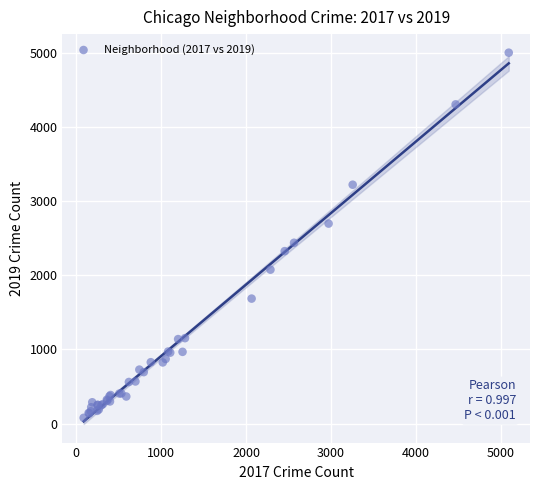

What Y value in the scatter plot is closest to 2542?

2441